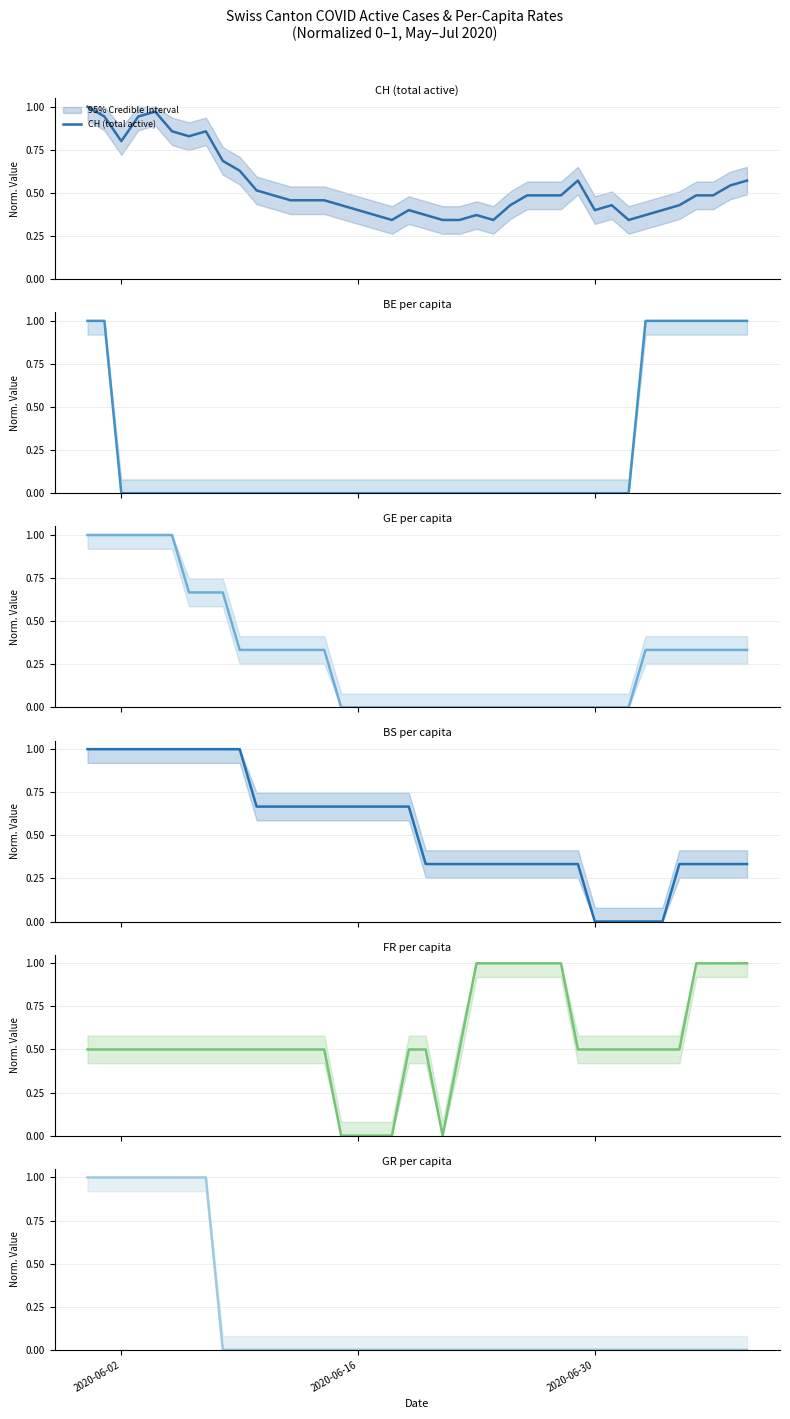

How many values in the GE per capita series exceed 0?

22